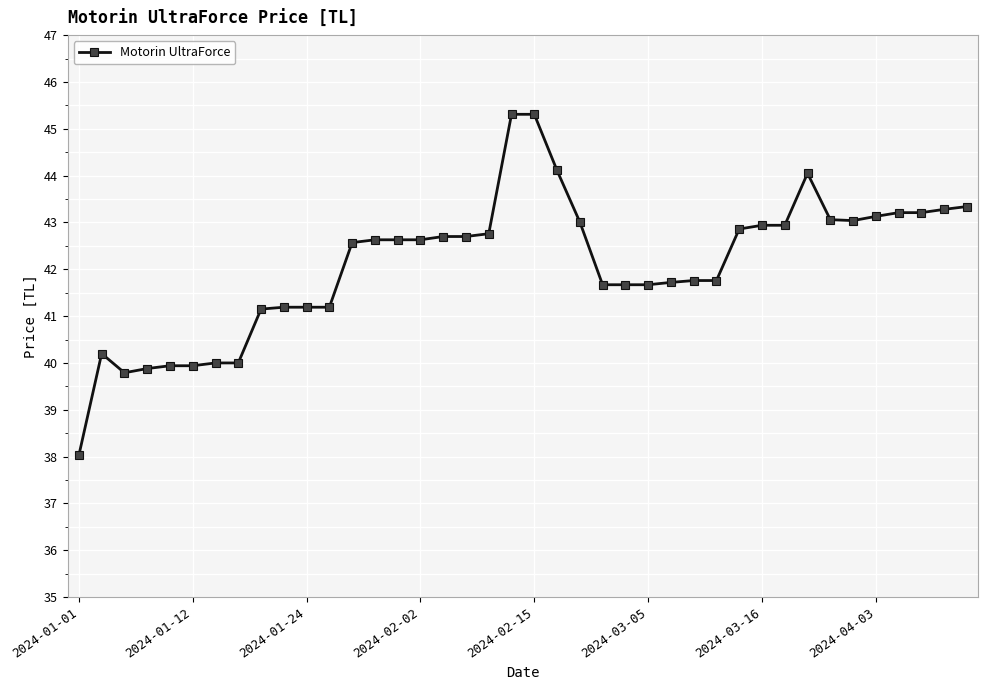

What is the value of the 10th point from the left?

41.2